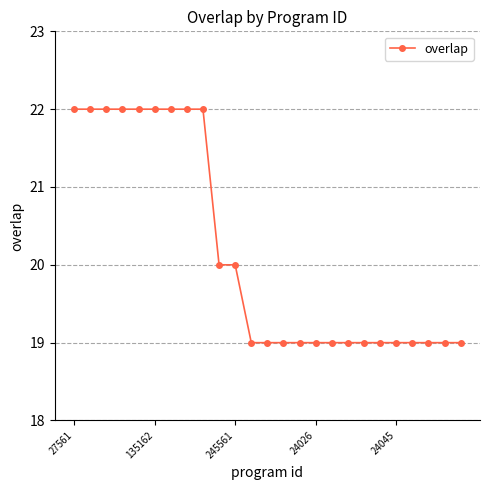

What is the value of the 14th point from the left?

19